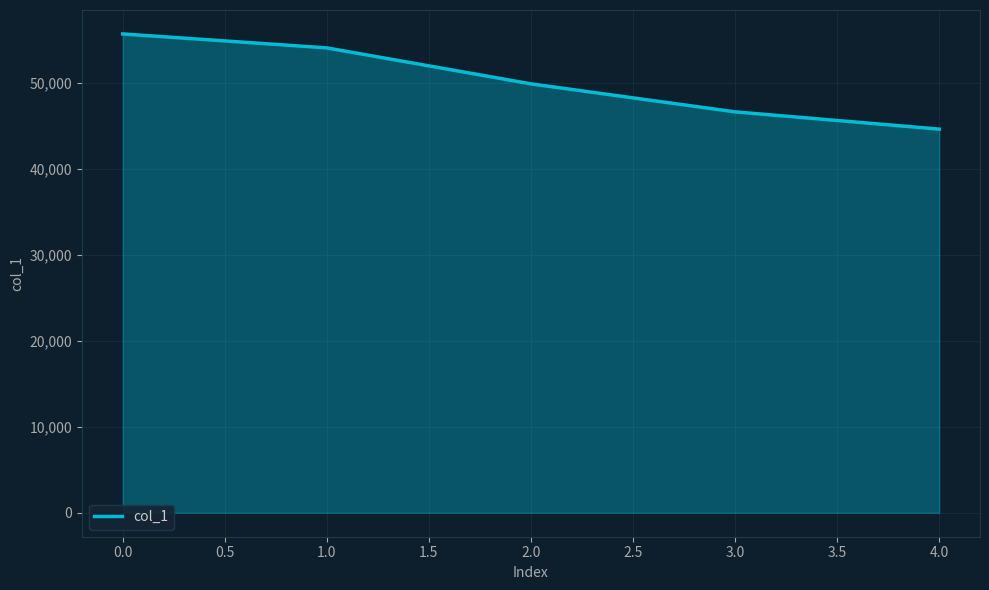

How many categories are shown in the chart?

5